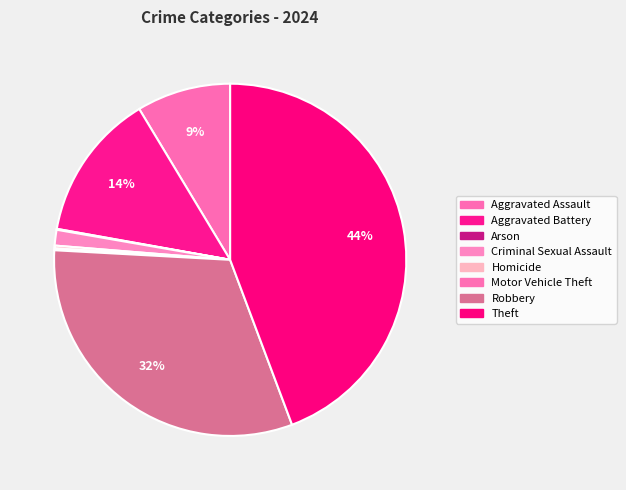

Is it true that Aggravated Assault is 9% of the pie?

True